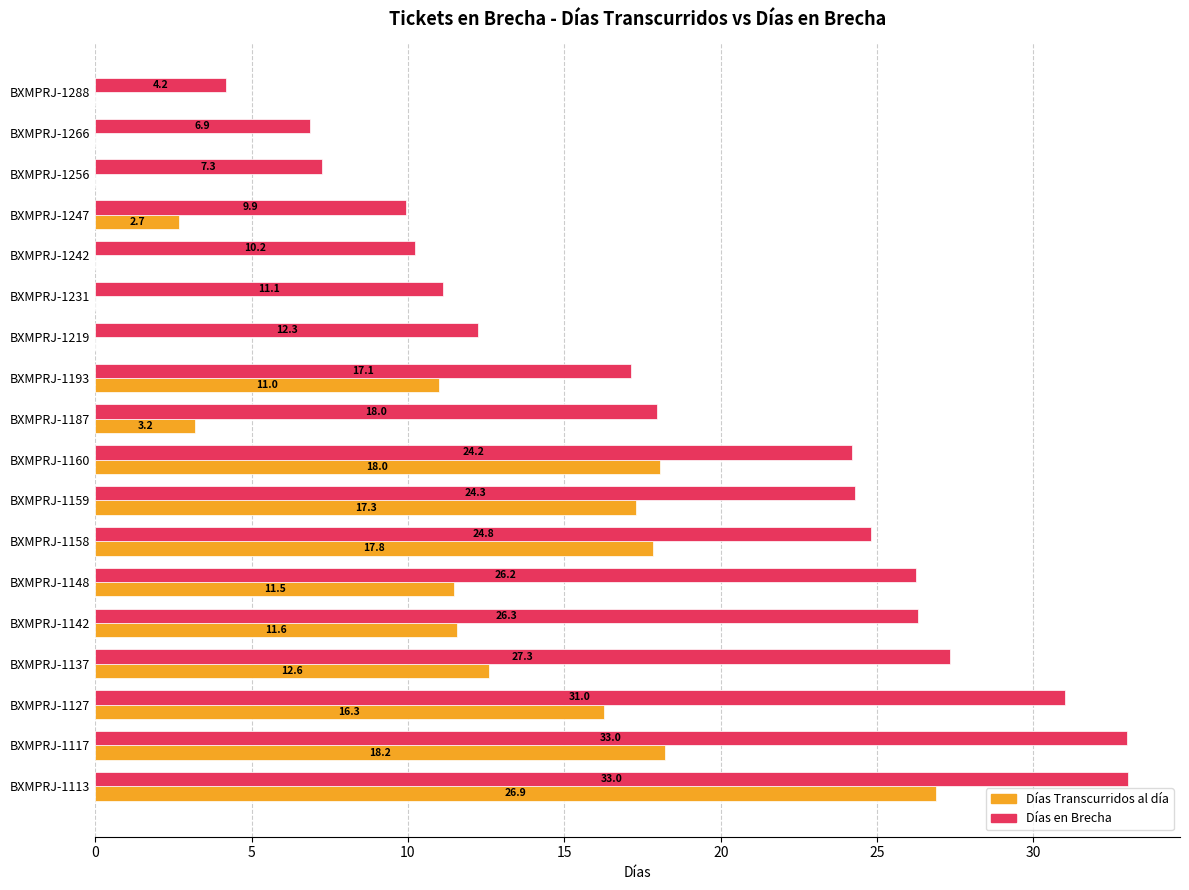

What is the greatest value displayed?

33.0